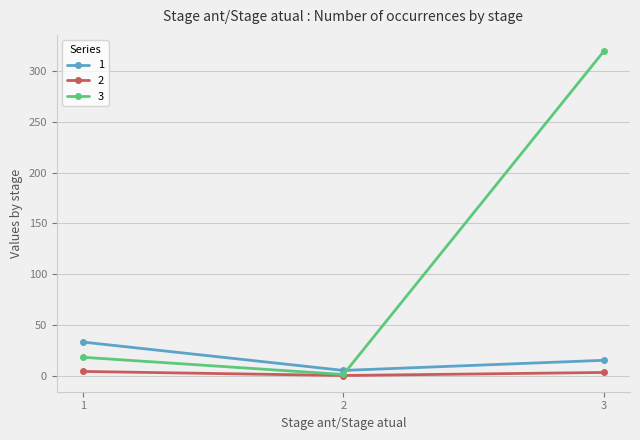

What is the spread (max minus min) of values at 3?

317